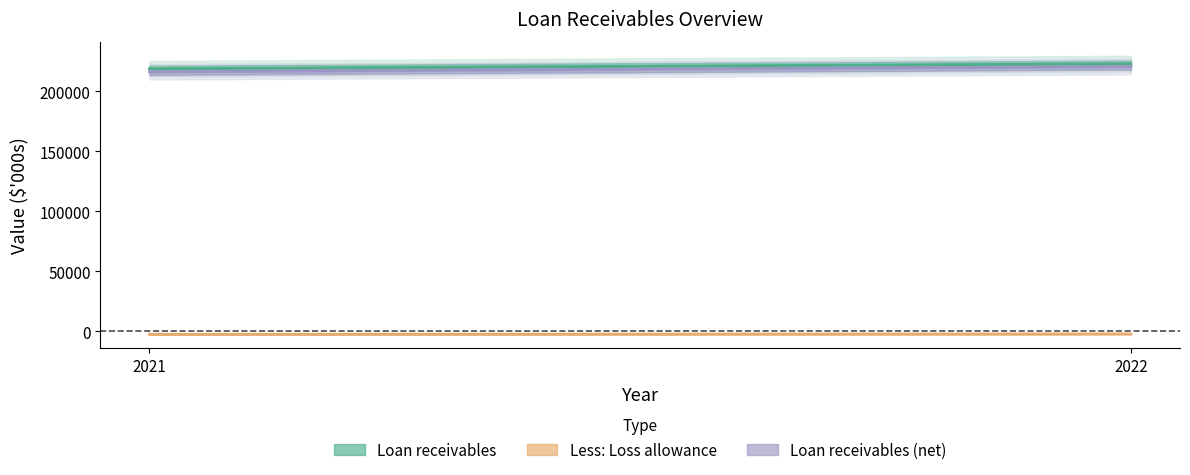

What is the value of the Loan receivables (net) point at the 2nd from the left?

220543